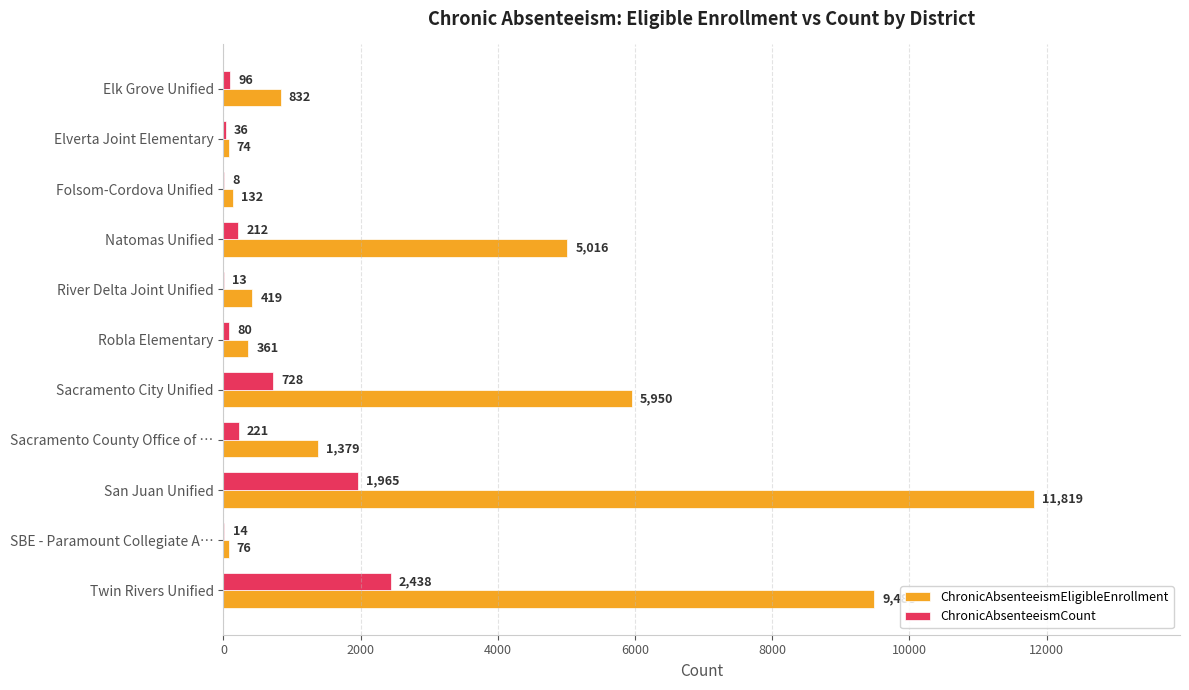

Which category has the highest value across all series?

San Juan Unified